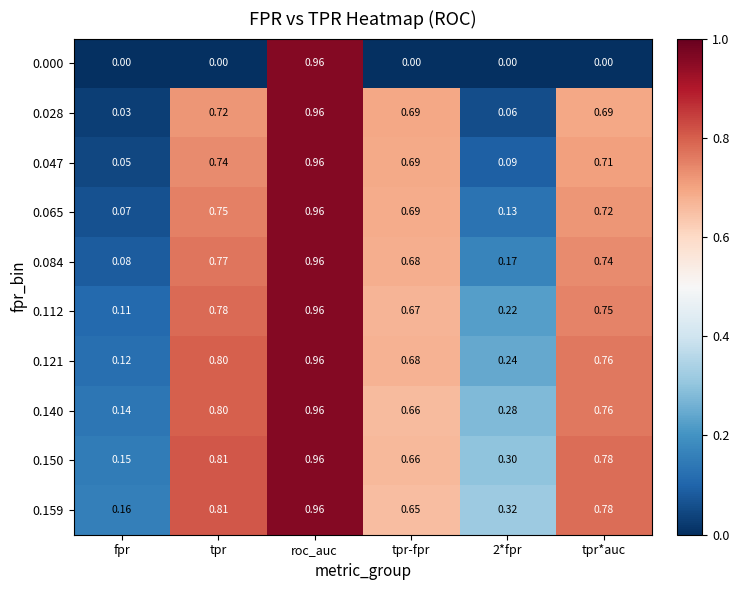

Which category has the highest value in the 0.000 series?

roc_auc